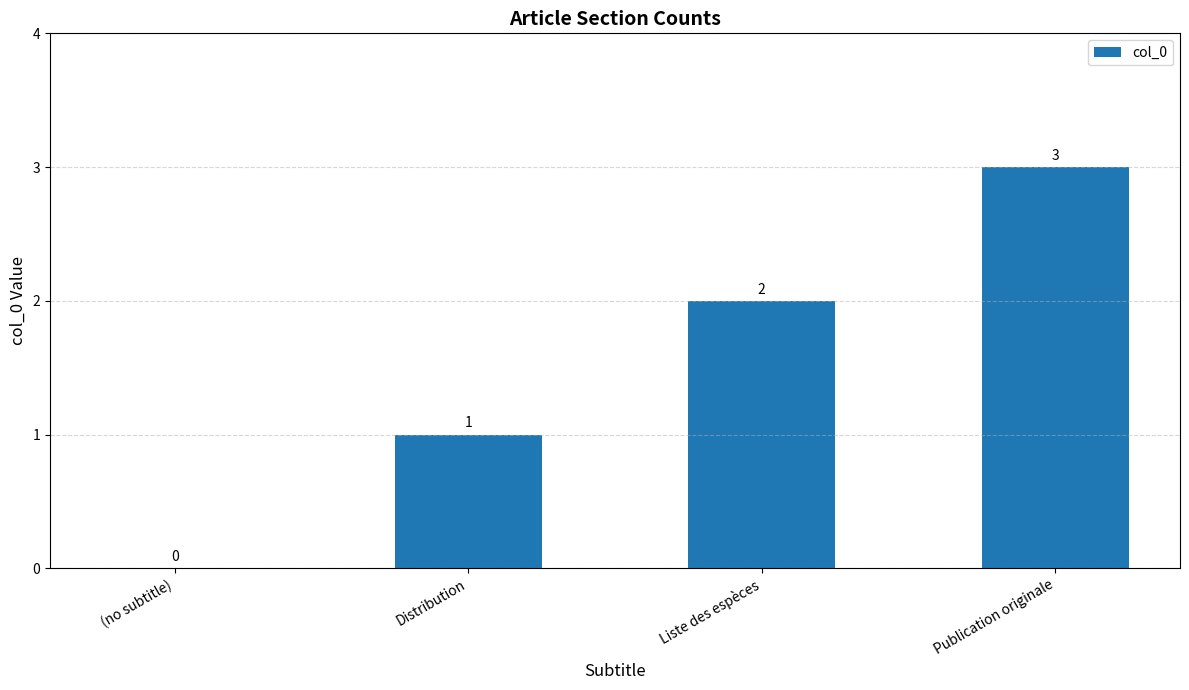

What is the change in value from (no subtitle) to Publication originale?

+3